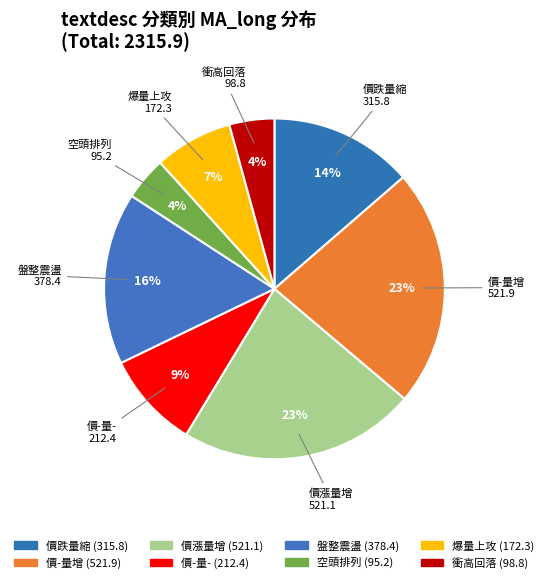

Combined, do 衝高回落 and 價漲量增 account for over 50%?

No